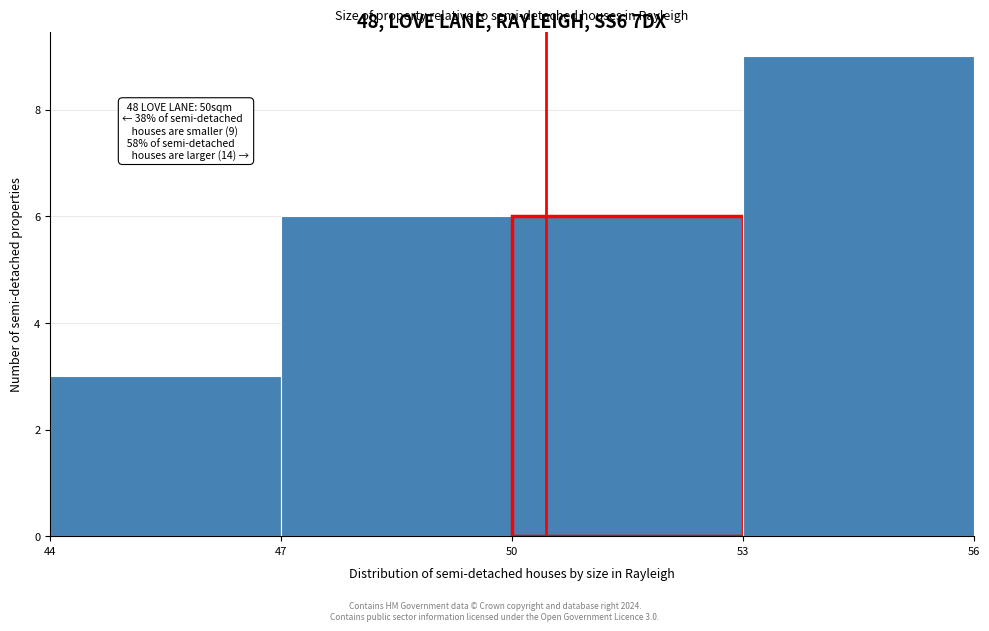

Over which range of the x-axis is the bar tallest?

53 to 56